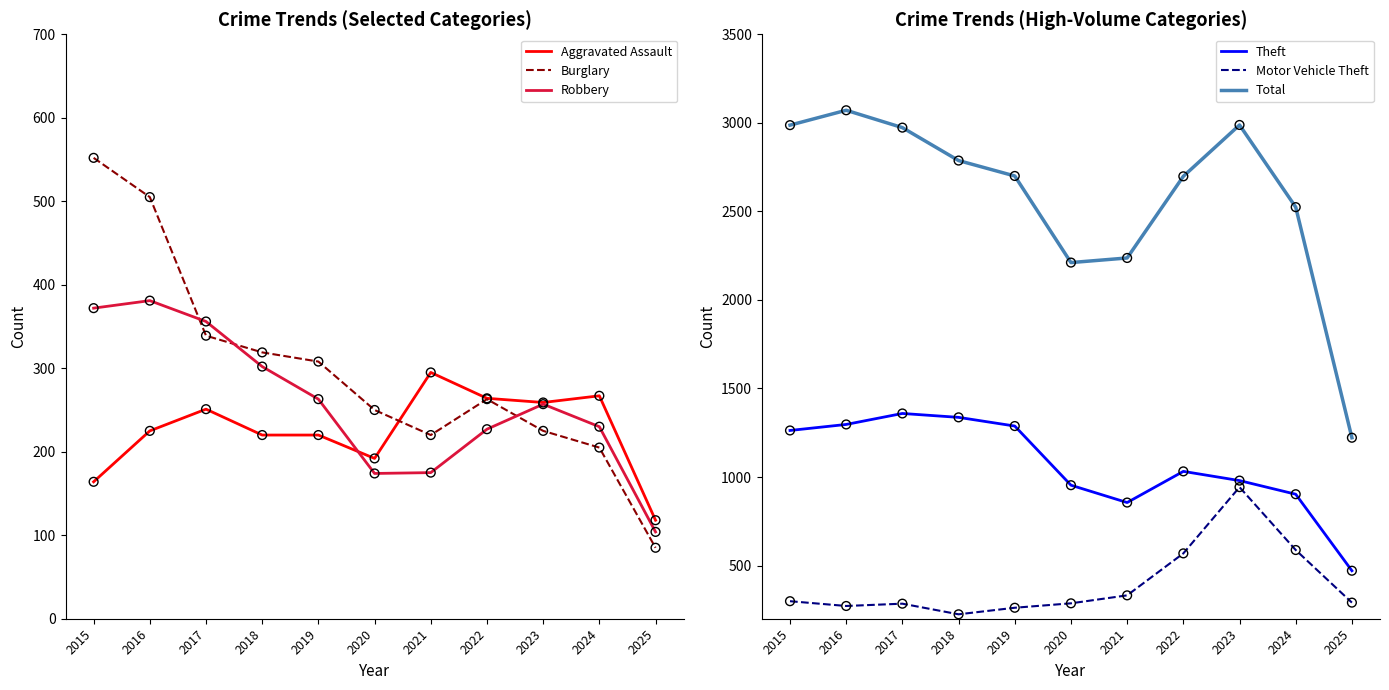

What is the total value across all series at 2019?

5041